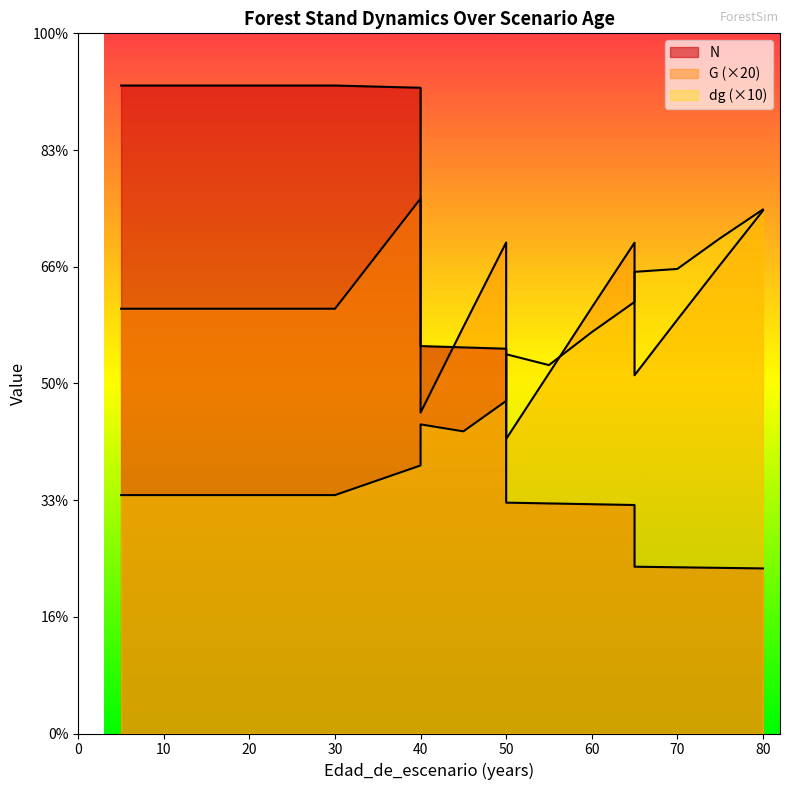

Reading left to right, extract all data points from this chart.

N: 5=555.3	5=555.3	10=555.3	15=555.3	20=555.3	25=555.3	30=555.3	40=553.4	40=332.0	45=330.9	50=329.7	50=197.8	55=197.2	60=196.5	65=195.8	65=142.9	70=142.4	75=141.9	80=141.5
G: 5=364.0	5=364.0	10=364.0	15=364.0	20=364.0	25=364.0	30=364.0	40=458.4	40=275.0	45=348.4	50=420.8	50=252.4	55=308.6	60=365.0	65=420.6	65=307.0	70=354.6	75=401.6	80=448.0
dg: 5=204.3	5=204.3	10=204.3	15=204.3	20=204.3	25=204.3	30=204.3	40=229.7	40=264.9	45=258.9	50=285.0	50=325.0	55=315.7	60=343.9	65=369.8	65=395.6	70=398.1	75=424.4	80=449.0